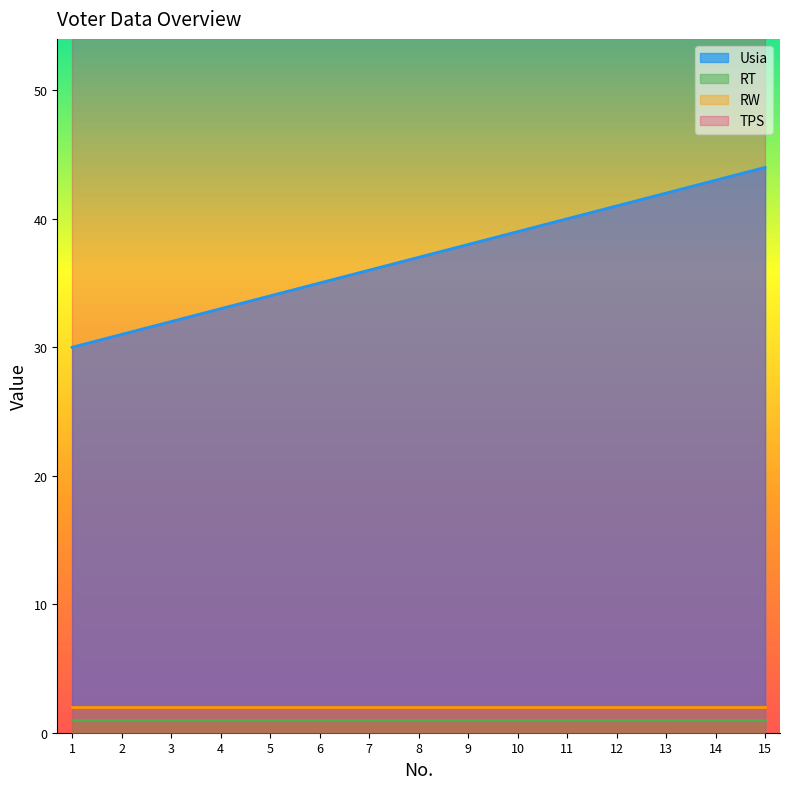

Reading left to right, transcribe all the data shown in this chart.

Usia: 1=30	2=31	3=32	4=33	5=34	6=35	7=36	8=37	9=38	10=39	11=40	12=41	13=42	14=43	15=44
RT: 1=1	2=1	3=1	4=1	5=1	6=1	7=1	8=1	9=1	10=1	11=1	12=1	13=1	14=1	15=1
RW: 1=2	2=2	3=2	4=2	5=2	6=2	7=2	8=2	9=2	10=2	11=2	12=2	13=2	14=2	15=2
TPS: 1=101	2=101	3=101	4=101	5=101	6=101	7=101	8=101	9=101	10=101	11=101	12=101	13=101	14=101	15=101